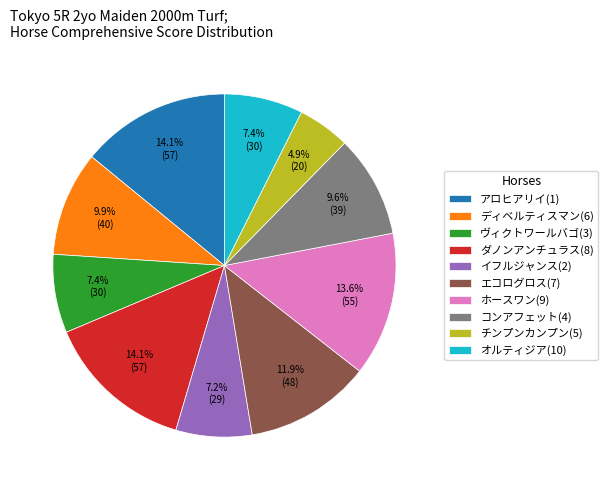

Between ダノンアンチュラス(8) and ヴィクトワールバゴ(3), which is larger?

ダノンアンチュラス(8)